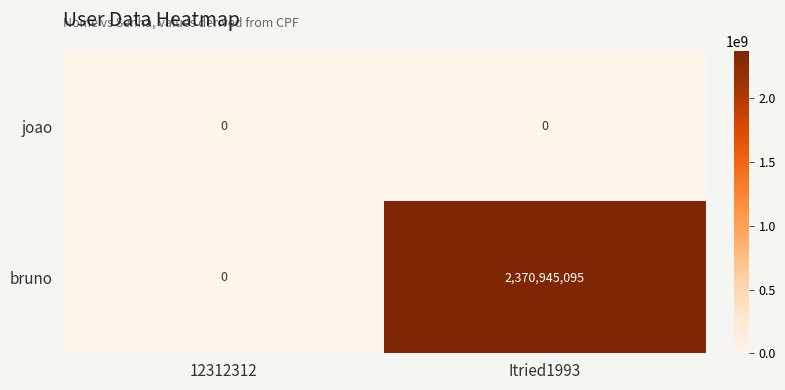

At which category does the chart reach its peak across all series?

Itried1993